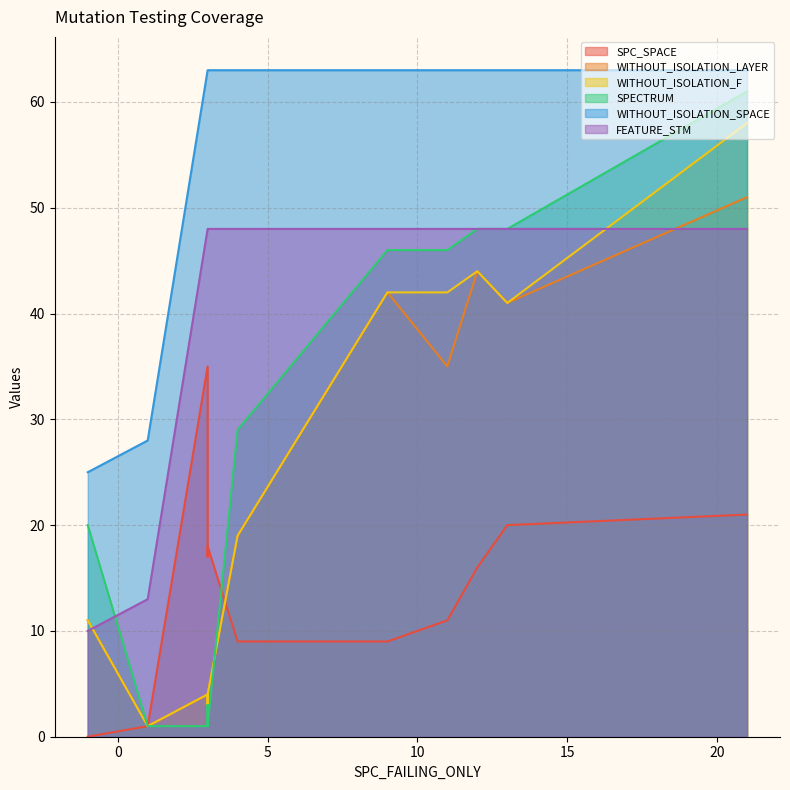

What is the minimum value for SPECTRUM?

1